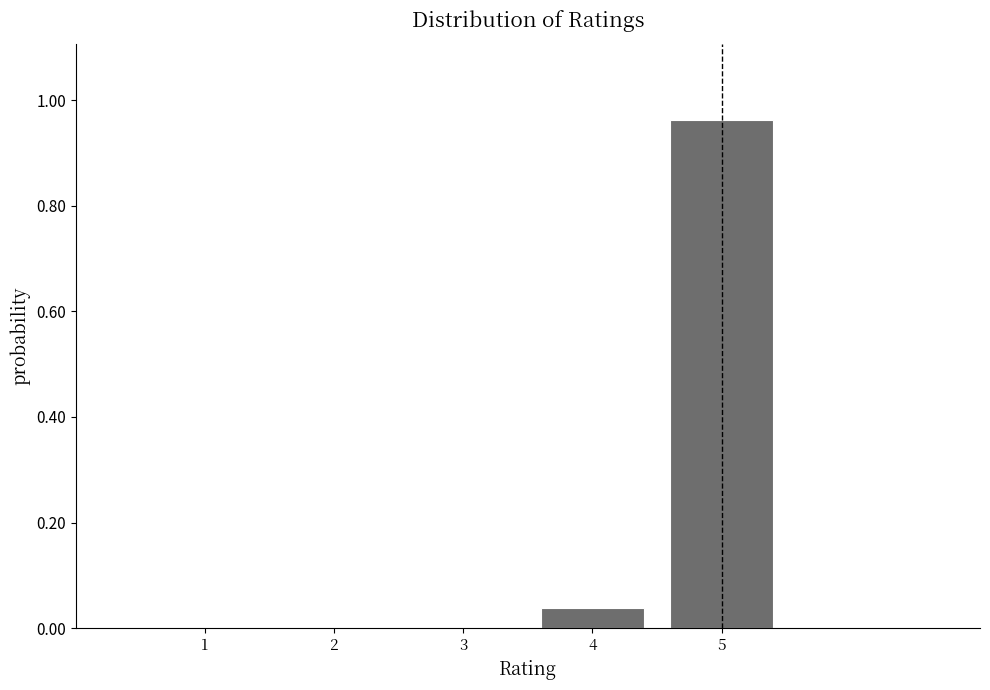

What is the difference between the values at 5 and 4?

0.9